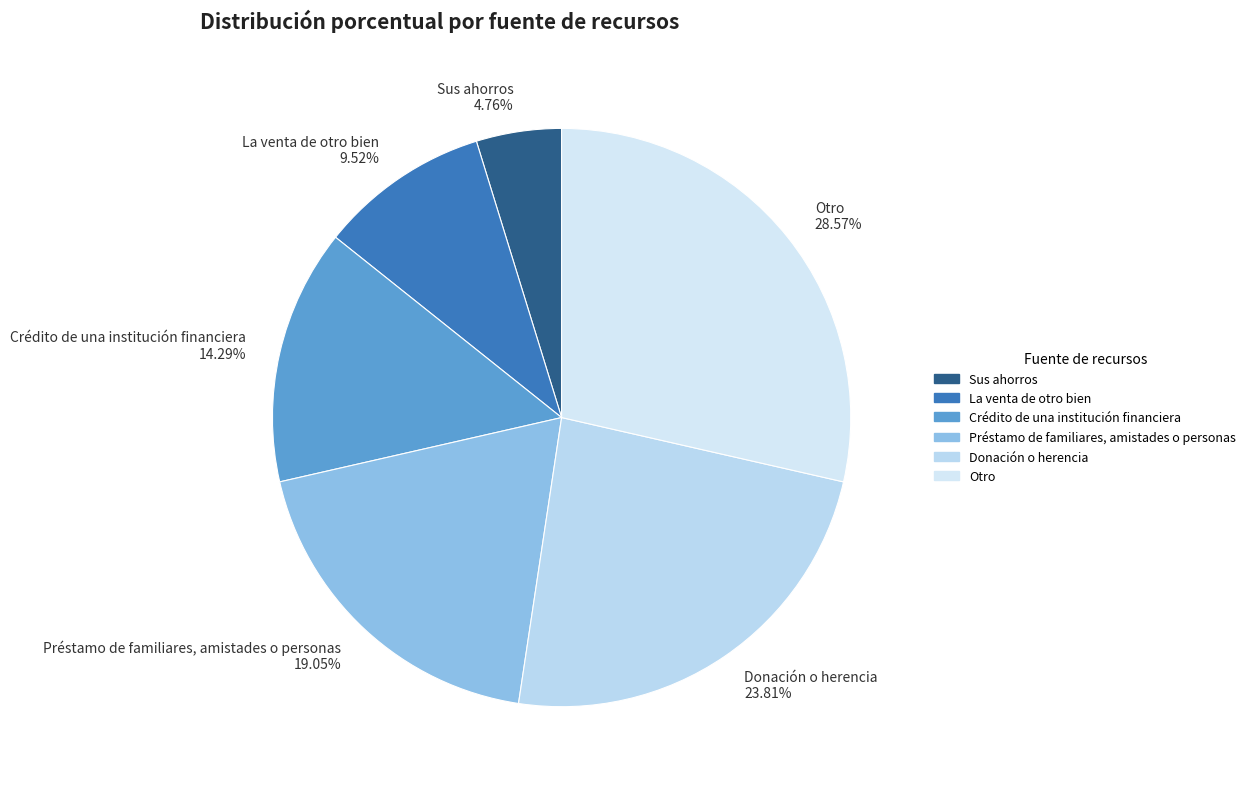

What is the largest slice in the pie chart?

Otro